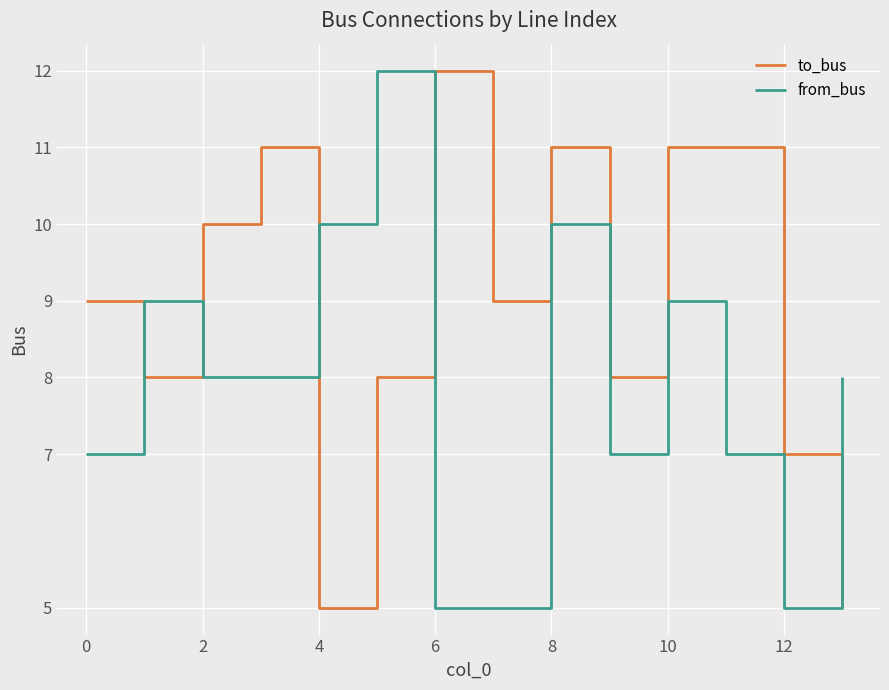

How many lines are shown in the chart?

2